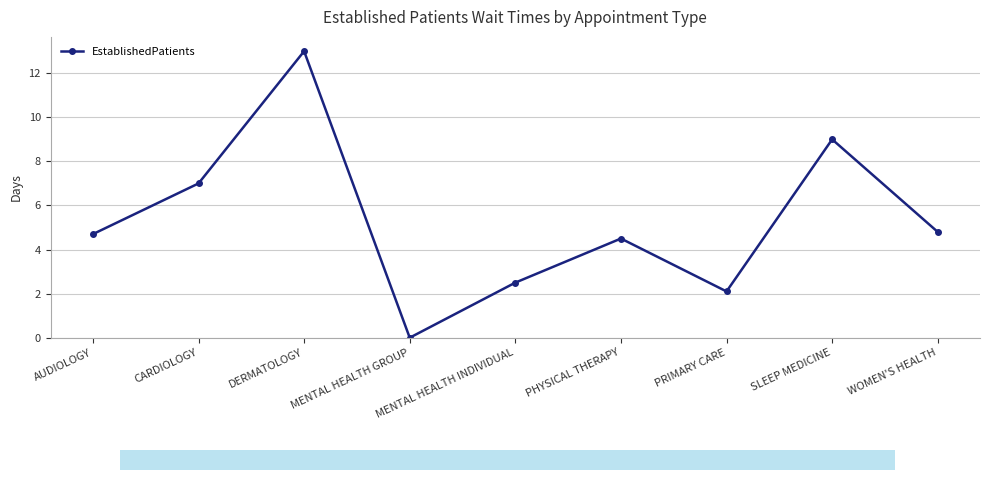

What is the label of the 5th point from the left?

MENTAL HEALTH INDIVIDUAL